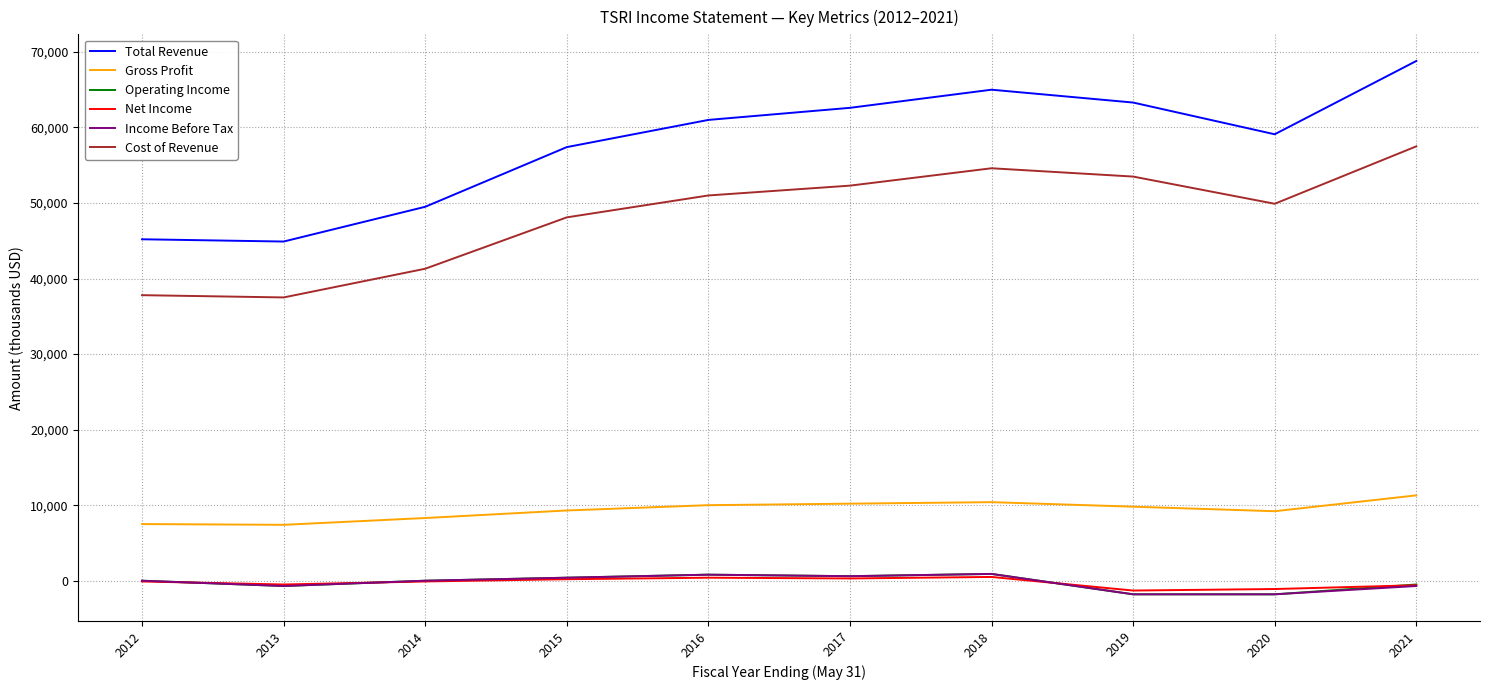

Which series has the largest range (max minus min)?

Total Revenue